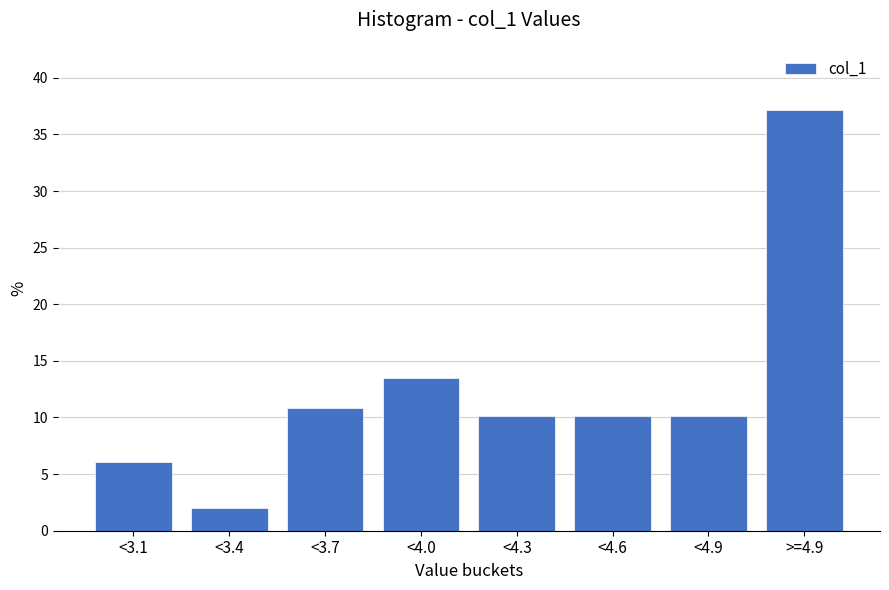

Reading right to left, what are all the values shown in this chart?

>=4.9=37.2	<4.9=10.1	<4.6=10.1	<4.3=10.1	<4.0=13.5	<3.7=10.8	<3.4=2.0	<3.1=6.1